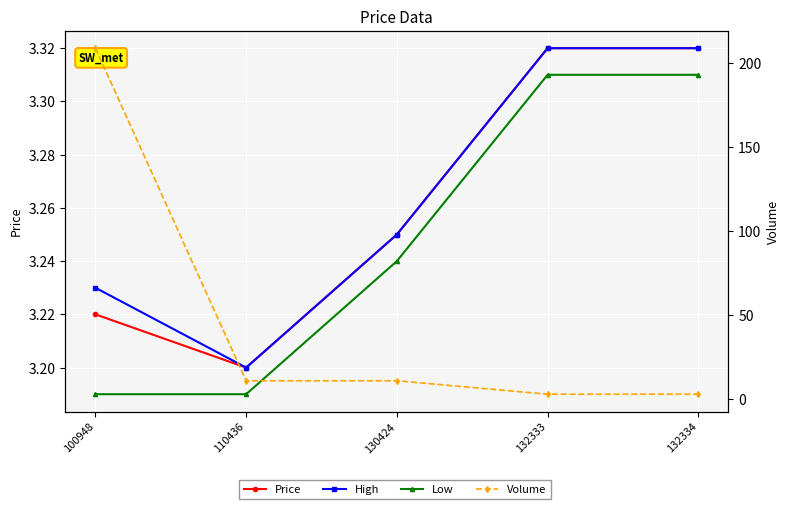

What is the sum of the Low values at 132334 and 100948?

6.5